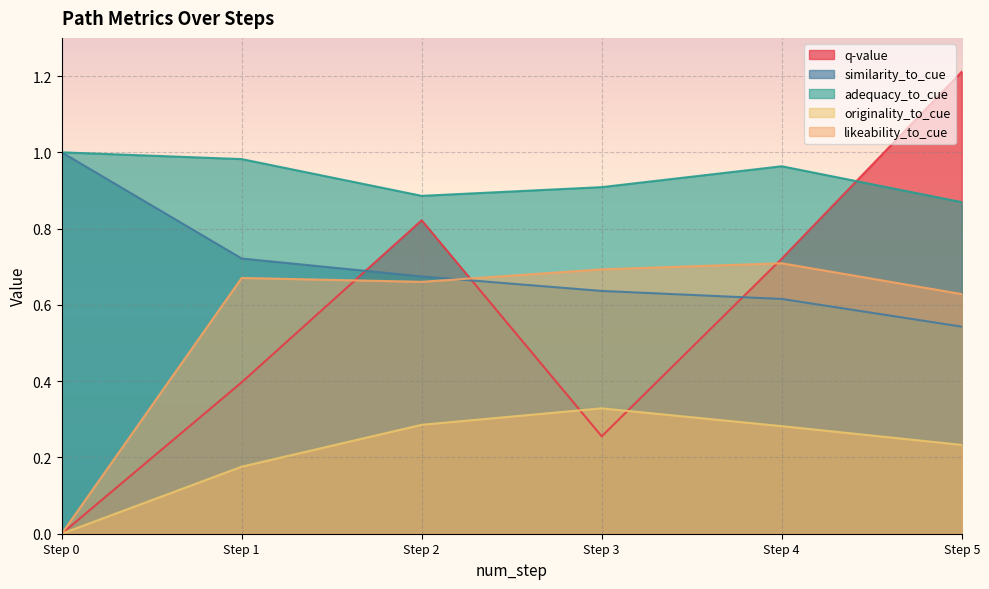

Which category has the highest value across all series?

Step 5